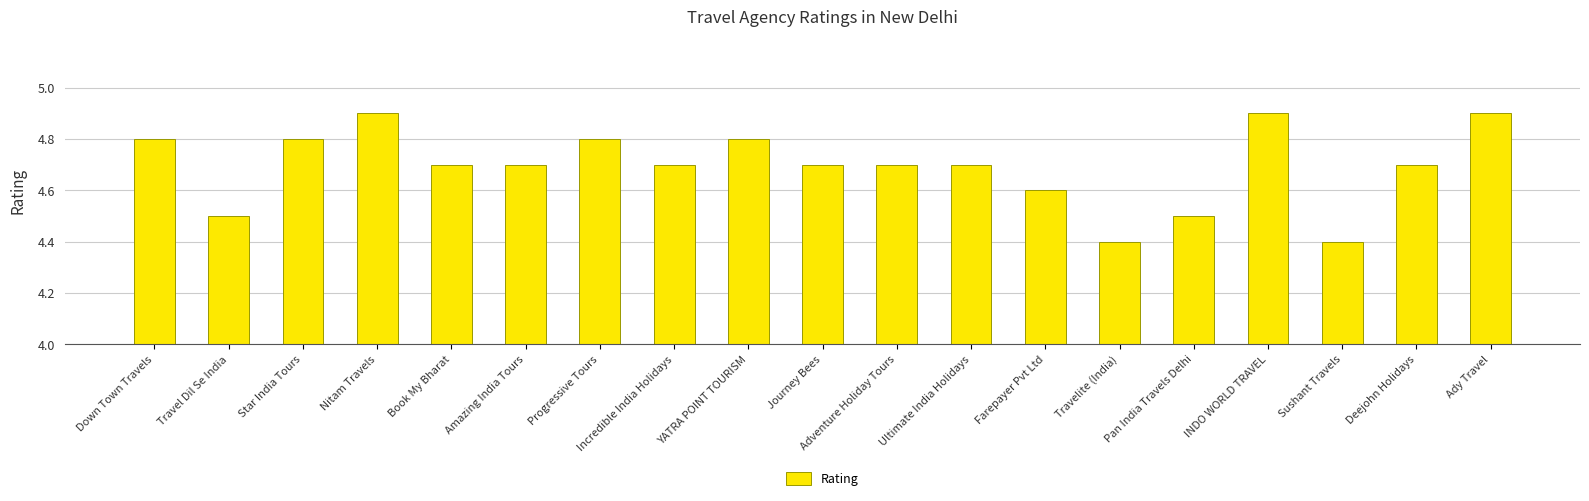

Approximately how many times larger is the value at Star India Tours compared to YATRA POINT TOURISM?

1.0